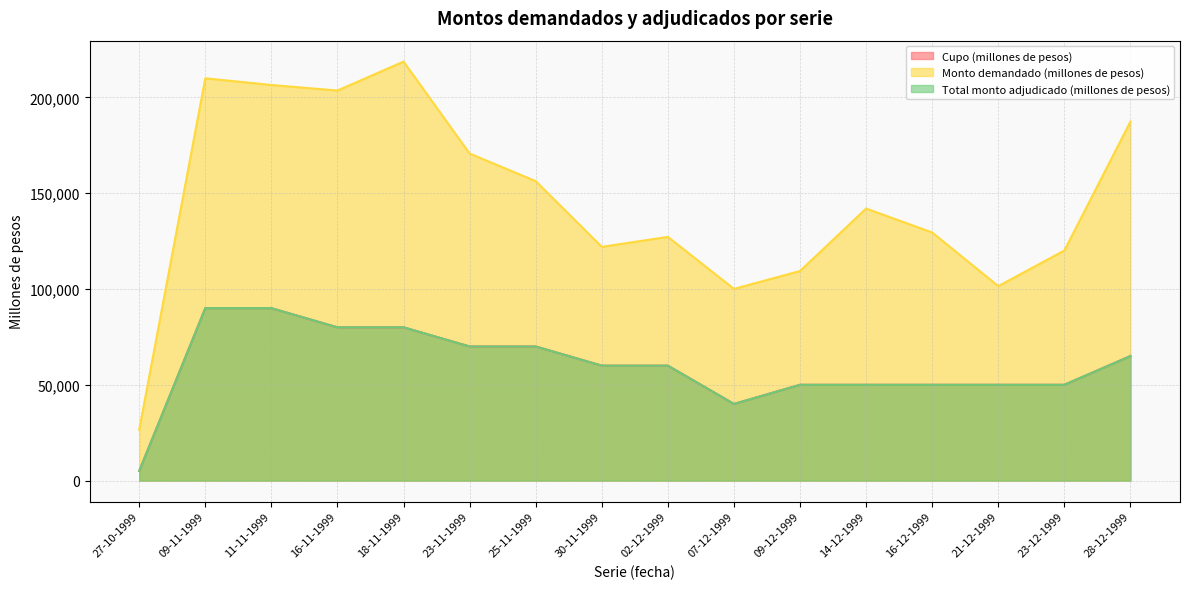

True or false: Cupo (millones de pesos) and Monto demandado (millones de pesos) cross at least once.

False